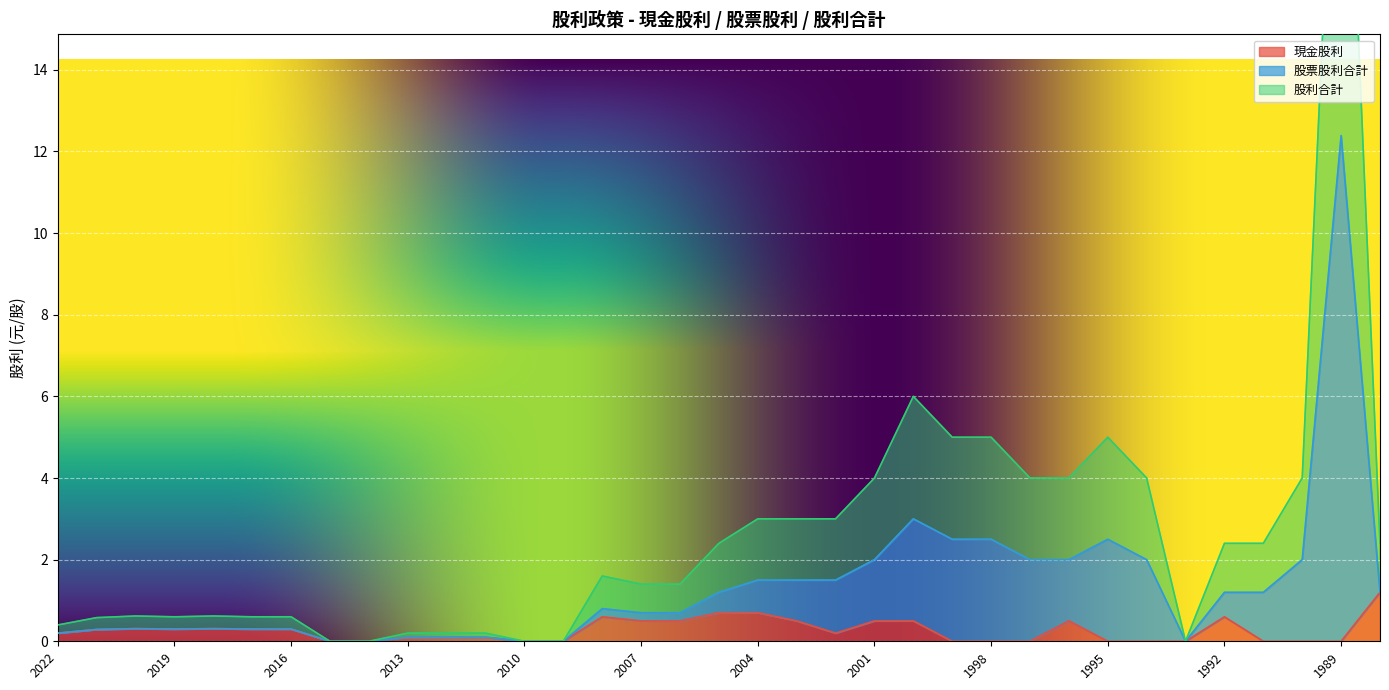

How many interior local peaks does the 股票股利合計 series have?

6